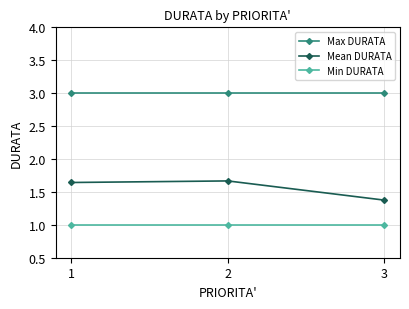

At 2, list the series in order from smallest to largest.

Min DURATA, Mean DURATA, Max DURATA